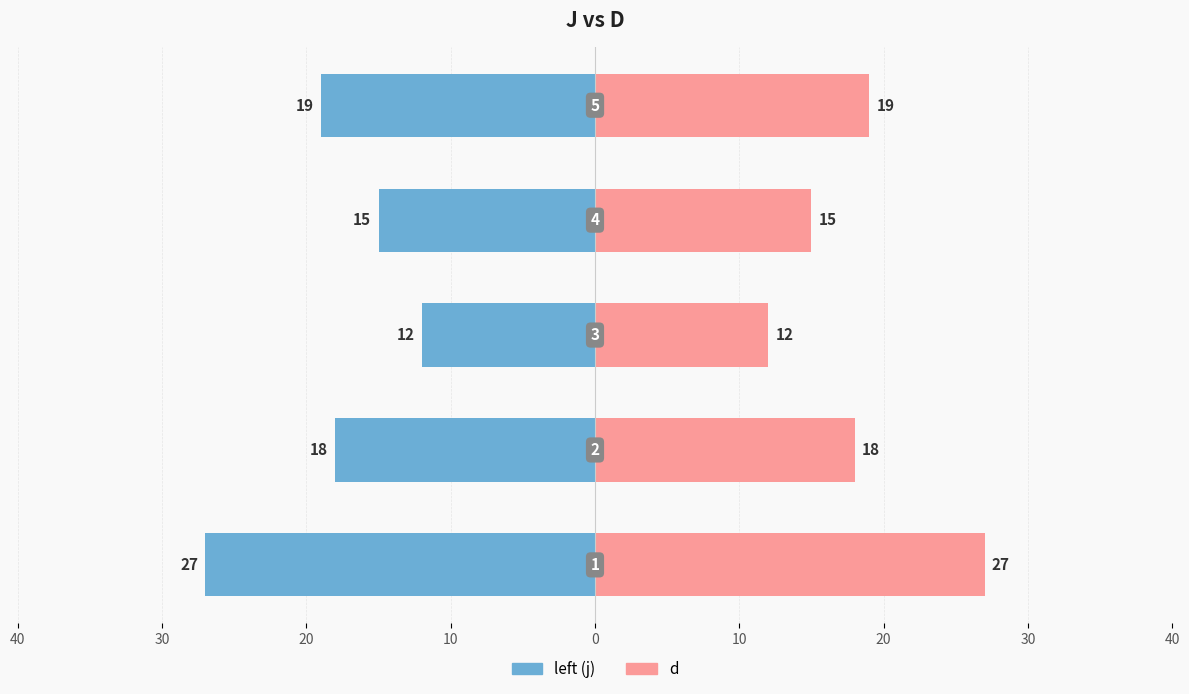

What is the value of the d bar at the 3rd from the left?

12